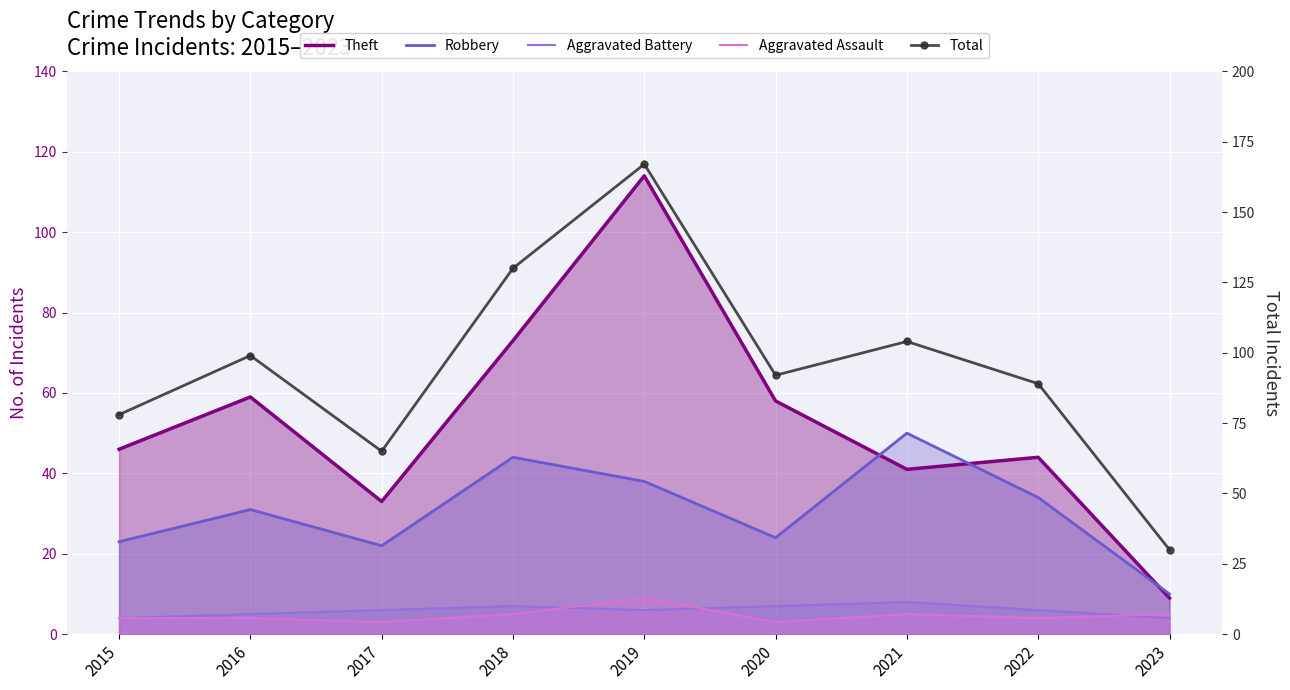

True or false: Aggravated Assault has more than 2 points higher than both neighbors.

False